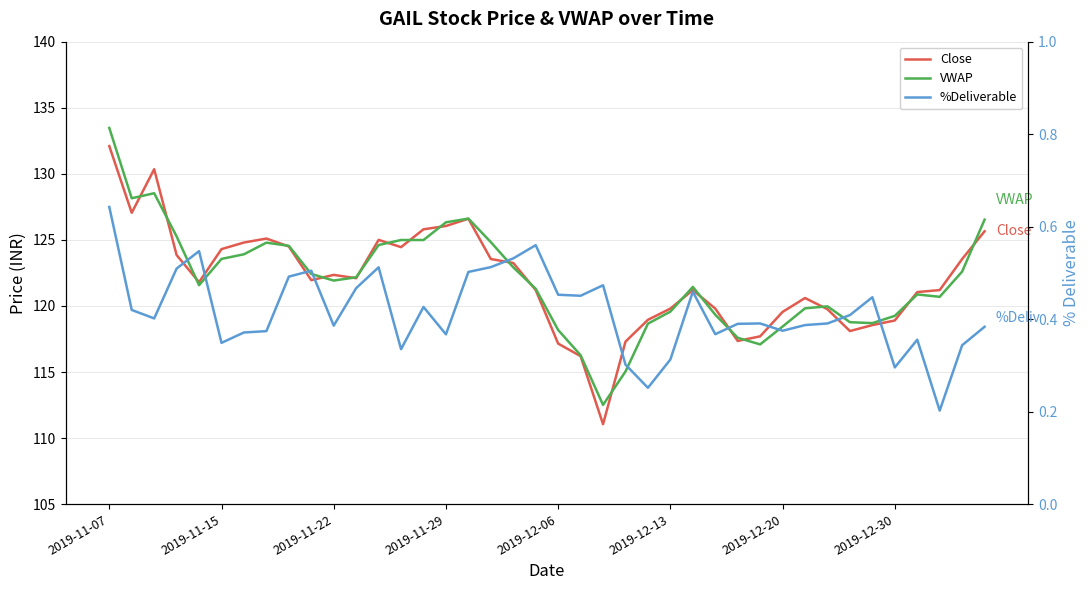

What are all the series names shown in the legend?

Close, VWAP, %Deliverable